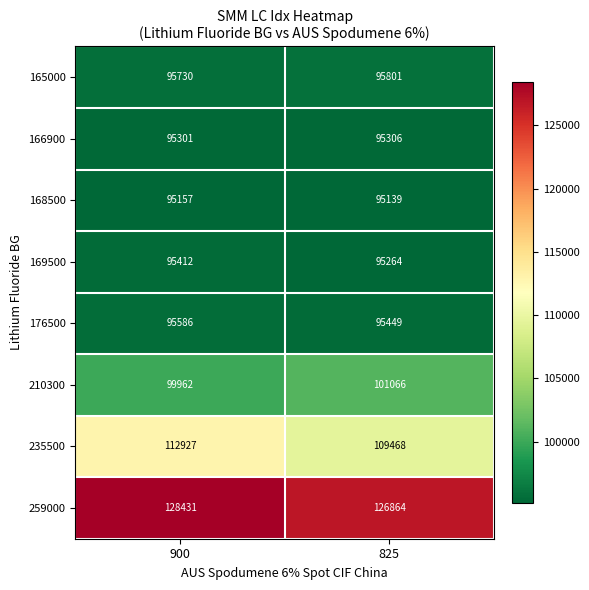

What is the minimum value shown in the chart?

95139